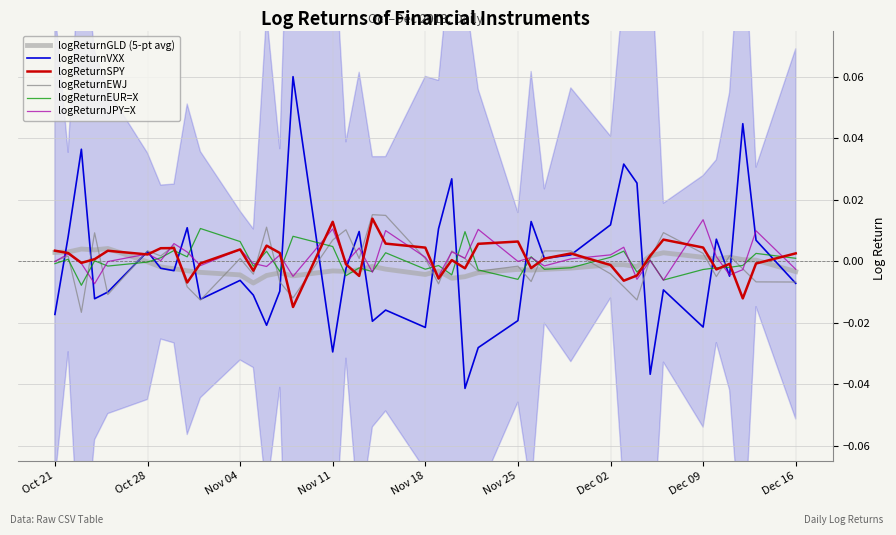

Reading left to right, list all the values displayed in this chart.

logReturnGLD (5-pt avg): 0.0	0.0	0.0	0.0	0.0	-0.0	-0.0	-0.0	-0.0	-0.0	-0.0	-0.0	-0.0	-0.0	-0.0	-0.0	-0.0	-0.0	-0.0	-0.0	-0.0	-0.0	-0.0	-0.0	-0.0	-0.0	-0.0	-0.0	-0.0	-0.0	-0.0	-0.0	0.0	0.0	0.0	0.0	0.0	0.0	0.0	-0.0
logReturnVXX: -0.0	0.0	0.0	-0.0	-0.0	0.0	-0.0	-0.0	0.0	-0.0	-0.0	-0.0	-0.0	-0.0	0.1	-0.0	-0.0	0.0	-0.0	-0.0	-0.0	0.0	0.0	-0.0	-0.0	-0.0	0.0	0.0	0.0	0.0	0.0	0.0	-0.0	-0.0	-0.0	0.0	-0.0	0.0	0.0	-0.0
logReturnSPY: 0.0	0.0	-0.0	0.0	0.0	0.0	0.0	0.0	-0.0	-0.0	0.0	-0.0	0.0	0.0	-0.0	0.0	-0.0	-0.0	0.0	0.0	0.0	-0.0	0.0	-0.0	0.0	0.0	-0.0	0.0	0.0	-0.0	-0.0	-0.0	0.0	0.0	0.0	-0.0	-0.0	-0.0	-0.0	0.0
logReturnEWJ: 0.0	0.0	-0.0	0.0	-0.0	0.0	0.0	0.0	-0.0	-0.0	0.0	-0.0	0.0	-0.0	-0.0	0.0	0.0	0.0	0.0	0.0	0.0	-0.0	0.0	0.0	-0.0	-0.0	-0.0	0.0	0.0	-0.0	-0.0	-0.0	0.0	0.0	0.0	-0.0	0.0	-0.0	-0.0	-0.0
logReturnEUR=X: -0.0	0.0	-0.0	0.0	-0.0	-0.0	0.0	0.0	0.0	0.0	0.0	-0.0	0.0	-0.0	0.0	0.0	-0.0	-0.0	-0.0	0.0	-0.0	-0.0	-0.0	0.0	-0.0	-0.0	0.0	-0.0	-0.0	0.0	0.0	-0.0	0.0	-0.0	-0.0	-0.0	-0.0	-0.0	0.0	0.0
logReturnJPY=X: -0.0	0.0	-0.0	-0.0	-0.0	0.0	0.0	0.0	0.0	-0.0	0.0	-0.0	-0.0	0.0	-0.0	0.0	-0.0	0.0	-0.0	0.0	0.0	-0.0	0.0	0.0	0.0	-0.0	0.0	-0.0	0.0	0.0	0.0	-0.0	0.0	-0.0	0.0	0.0	-0.0	-0.0	0.0	-0.0